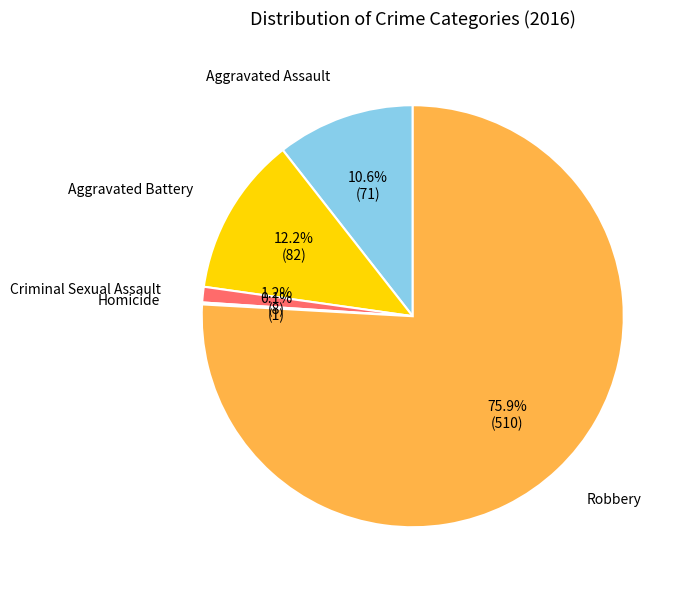

Is there any slice that represents more than half of the pie?

Yes